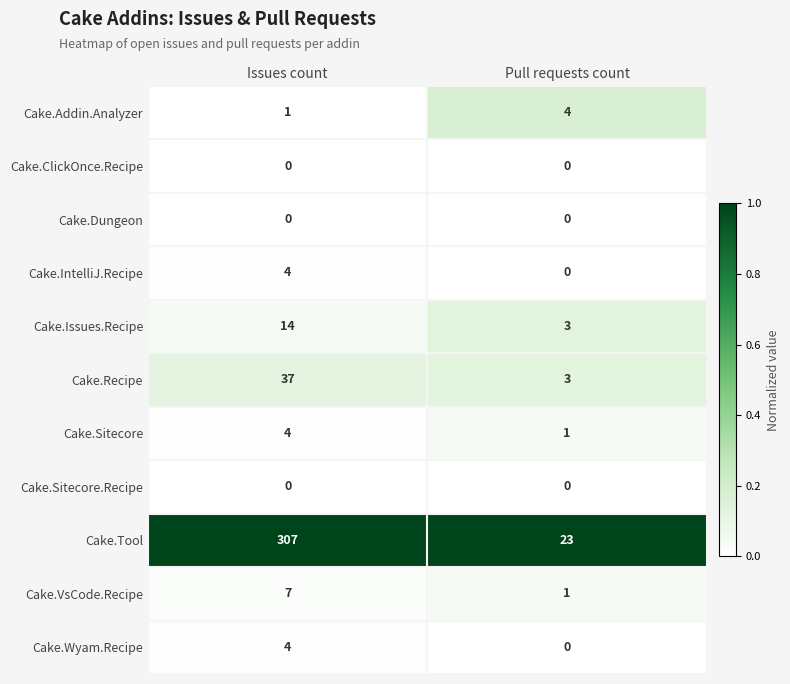

What is the sum of all Cake.Sitecore values?

5